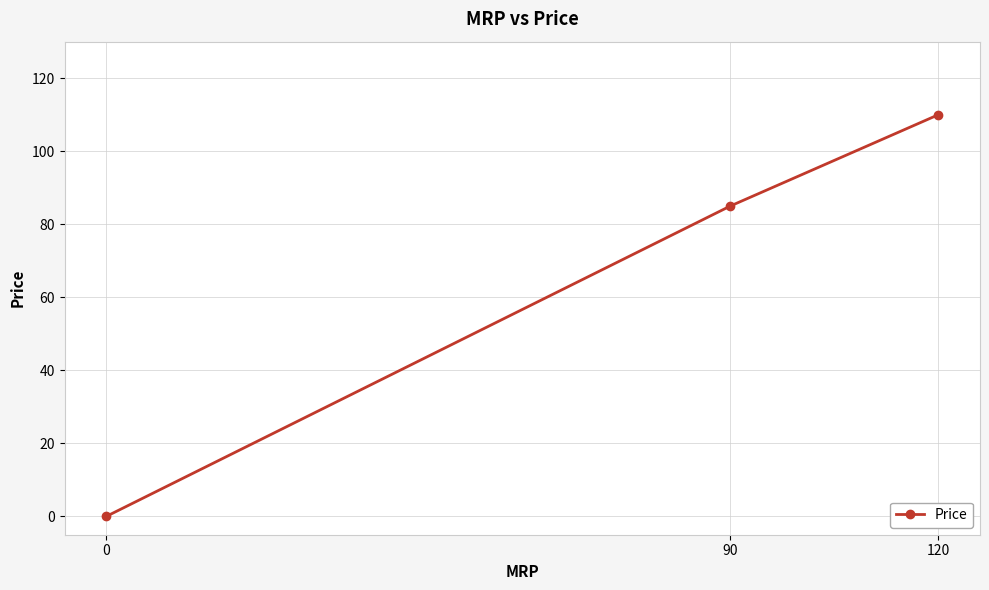

Is it true that the value at 90 is 34?

False